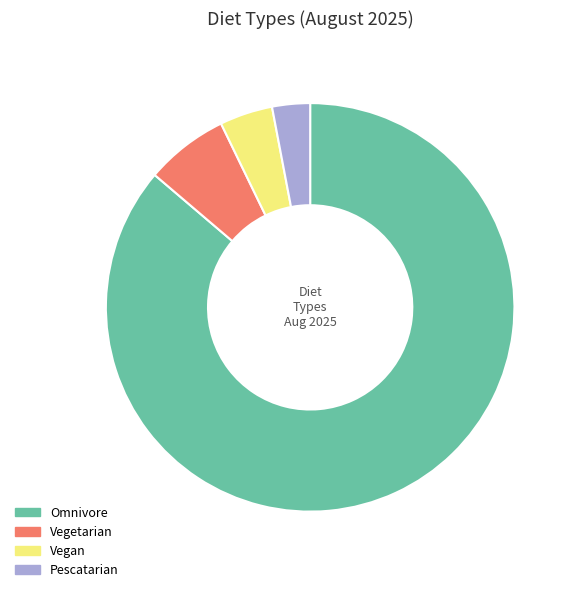

Which category has the smallest portion of the pie?

Pescatarian